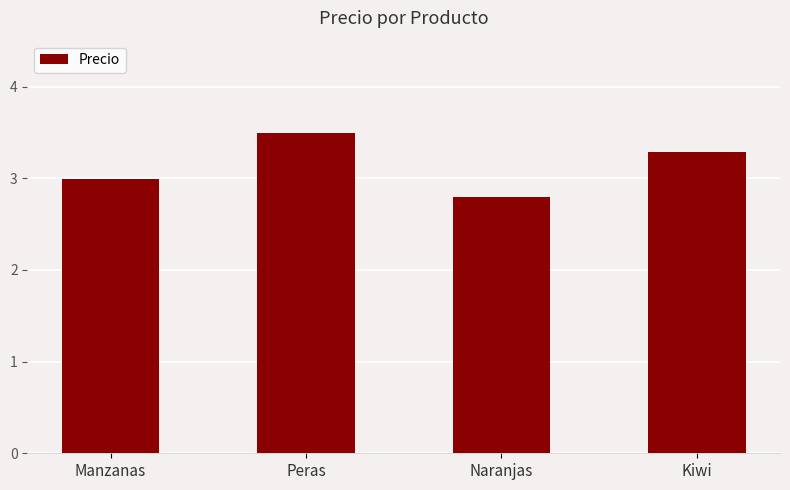

True or false: the data shows 3.5 at Peras.

True